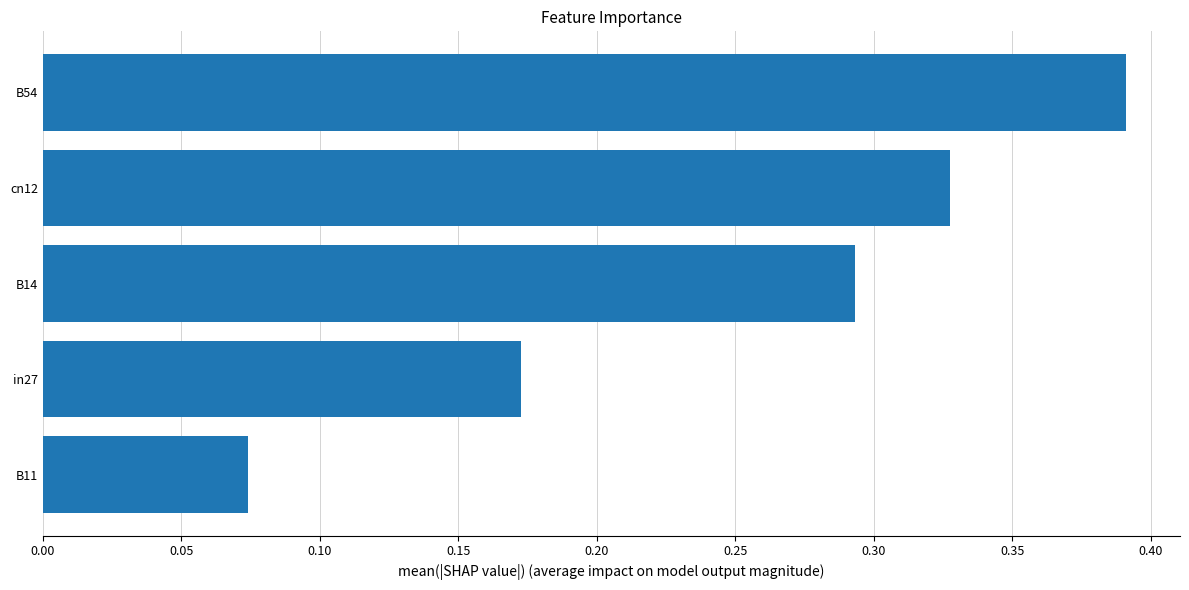

What is the sum of all values?

1.3